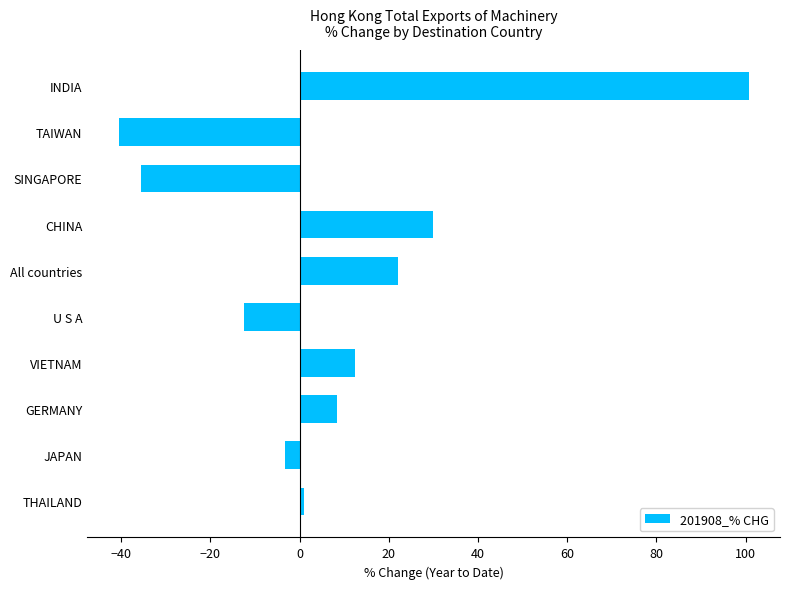

Count the number of values greater than 8.

5